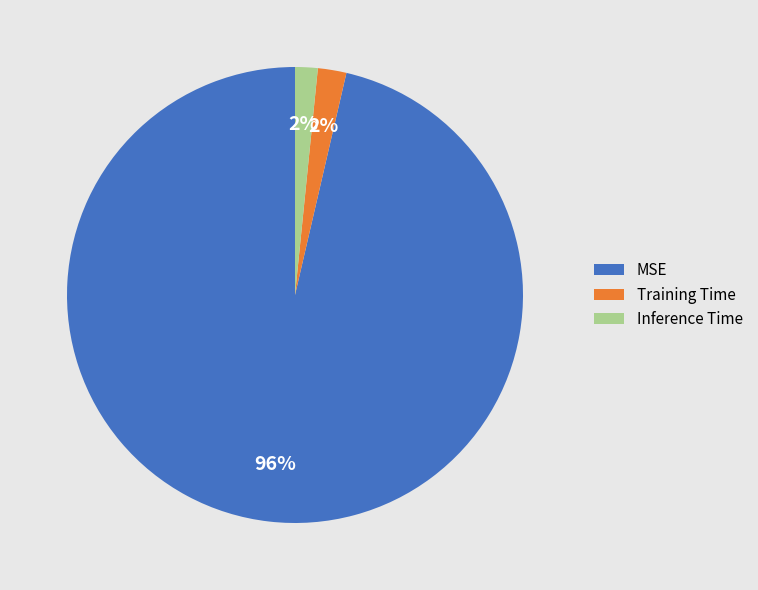

Combined, do MSE and Inference Time account for over 50%?

Yes